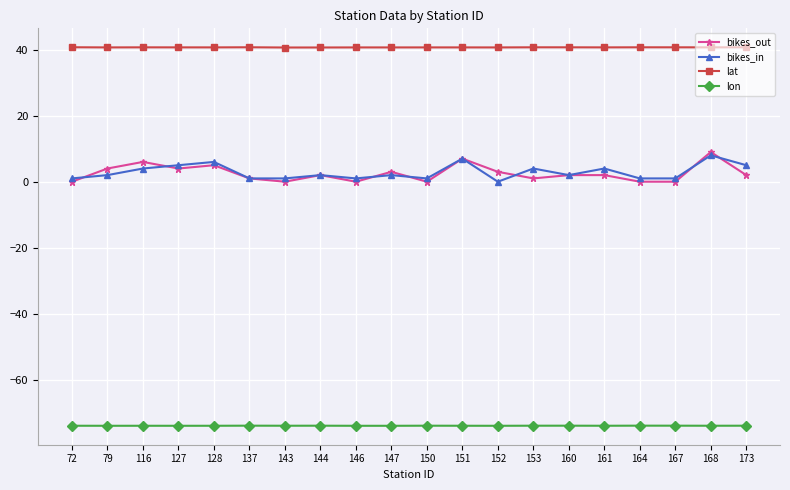

What is the difference between the highest and lowest values at 164?

114.7